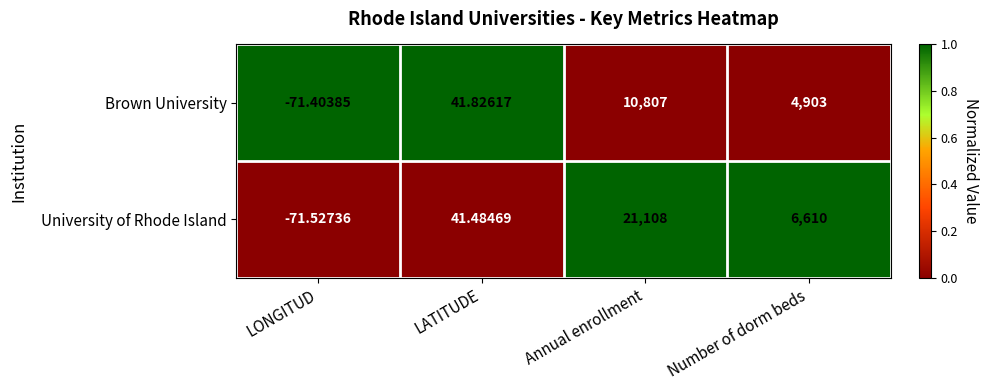

Which series has the widest spread of values?

University of Rhode Island